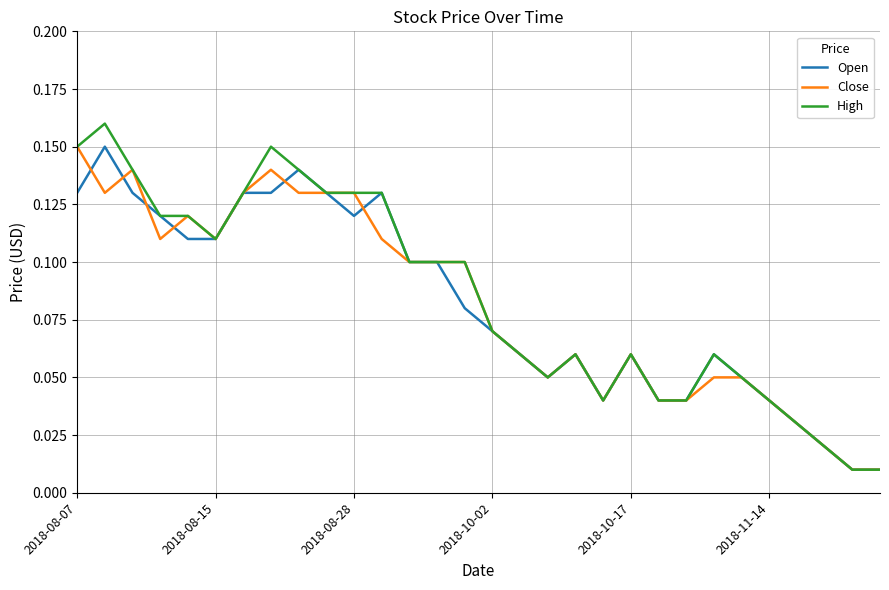

Which series has the largest range (max minus min)?

High